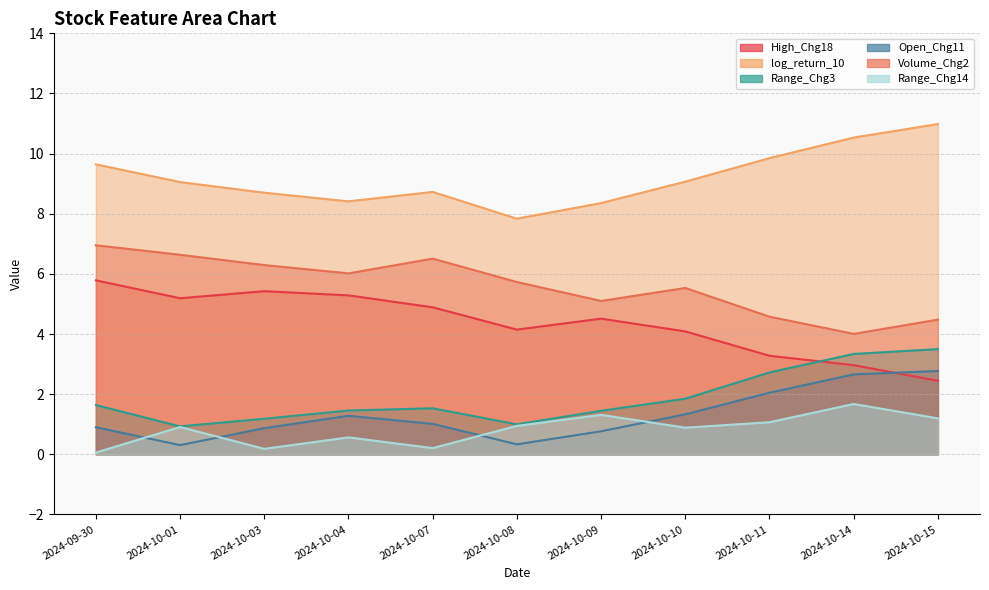

Where is the first local minimum for High_Chg18?

2024-10-01